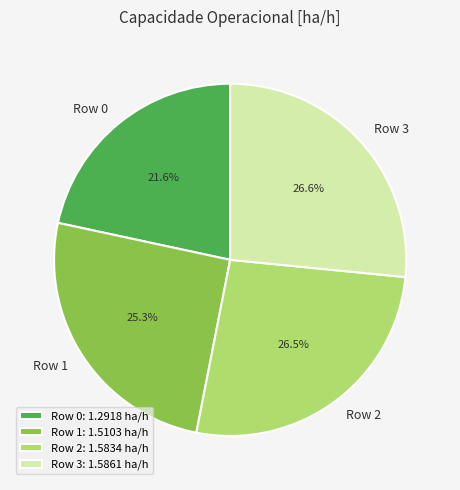

Which has a higher value, Row 2 or Row 0?

Row 2